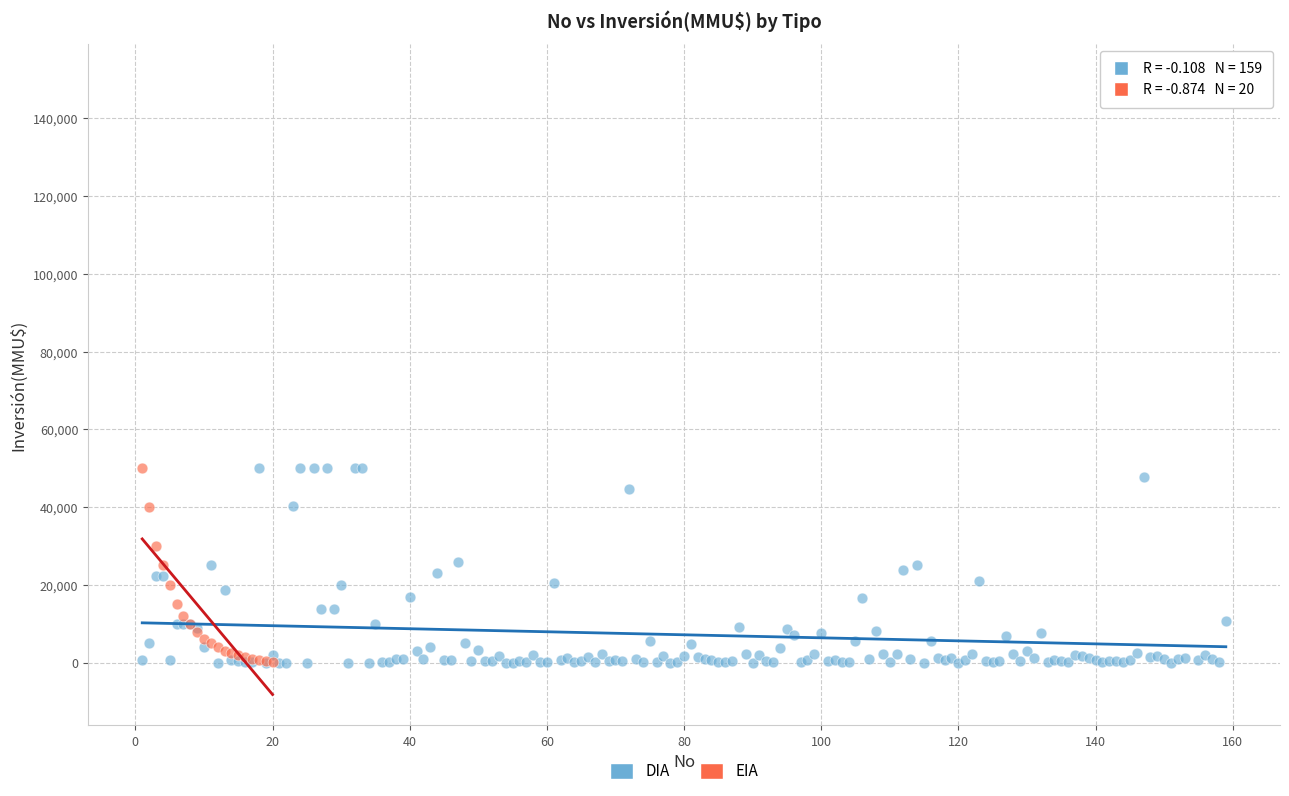

Which series has the widest spread of Y values?

DIA